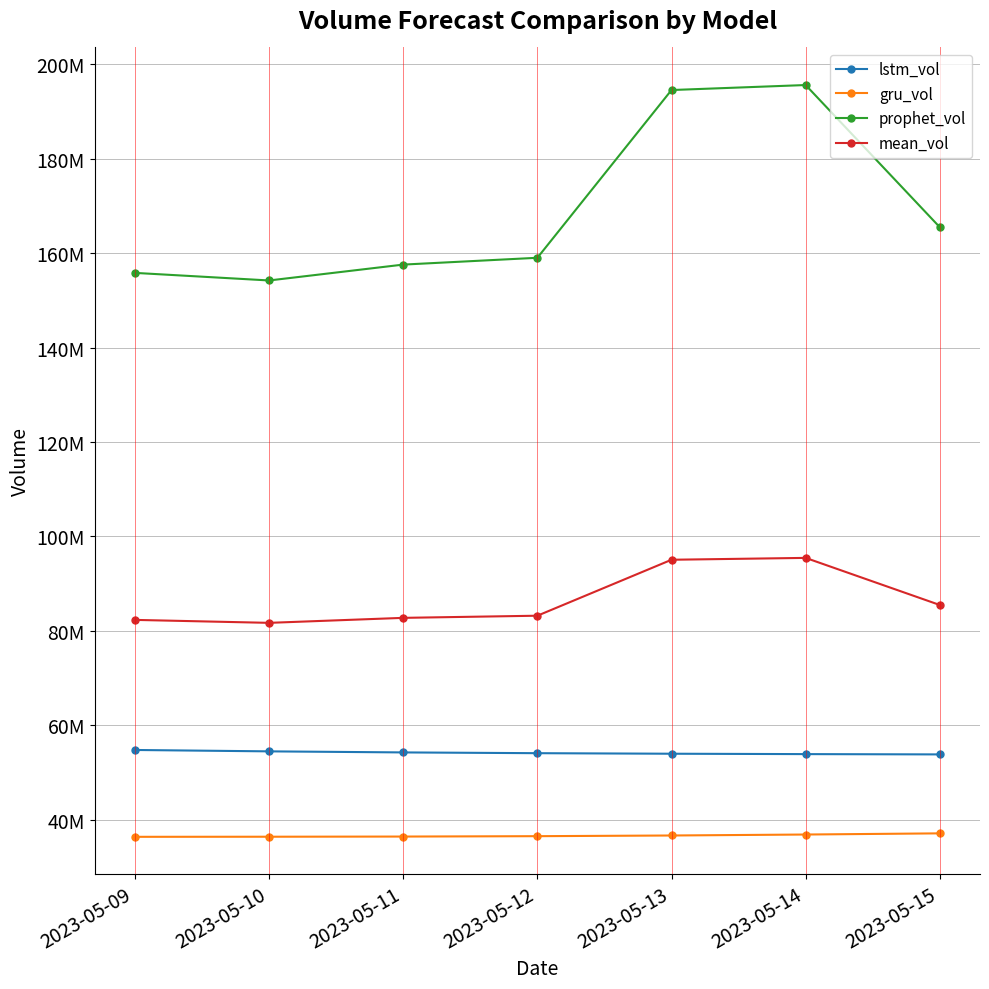

Where is prophet_vol nearest to the value 174921964?

2023-05-15